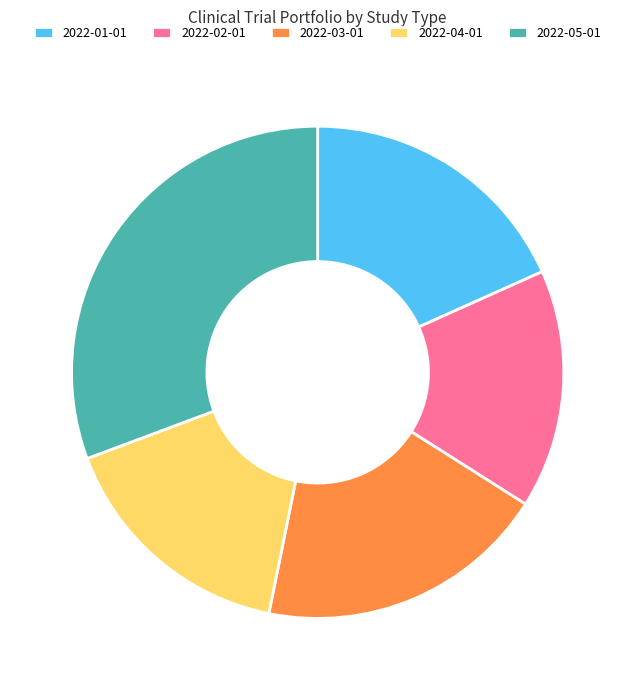

Does 2022-05-01 account for over 50% of the chart?

No